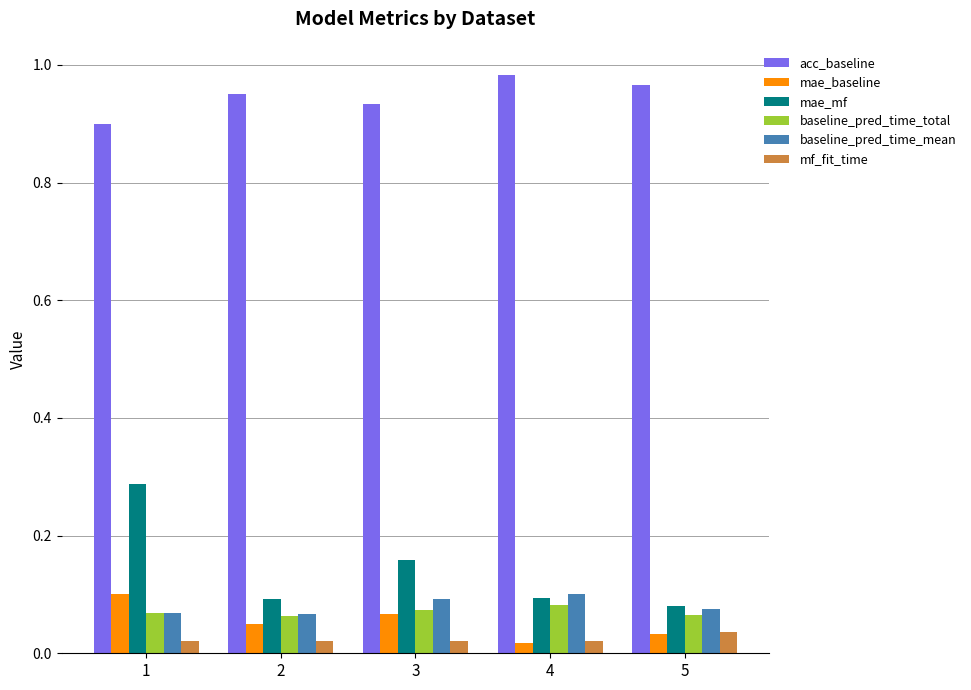

How many series are shown in this chart?

6